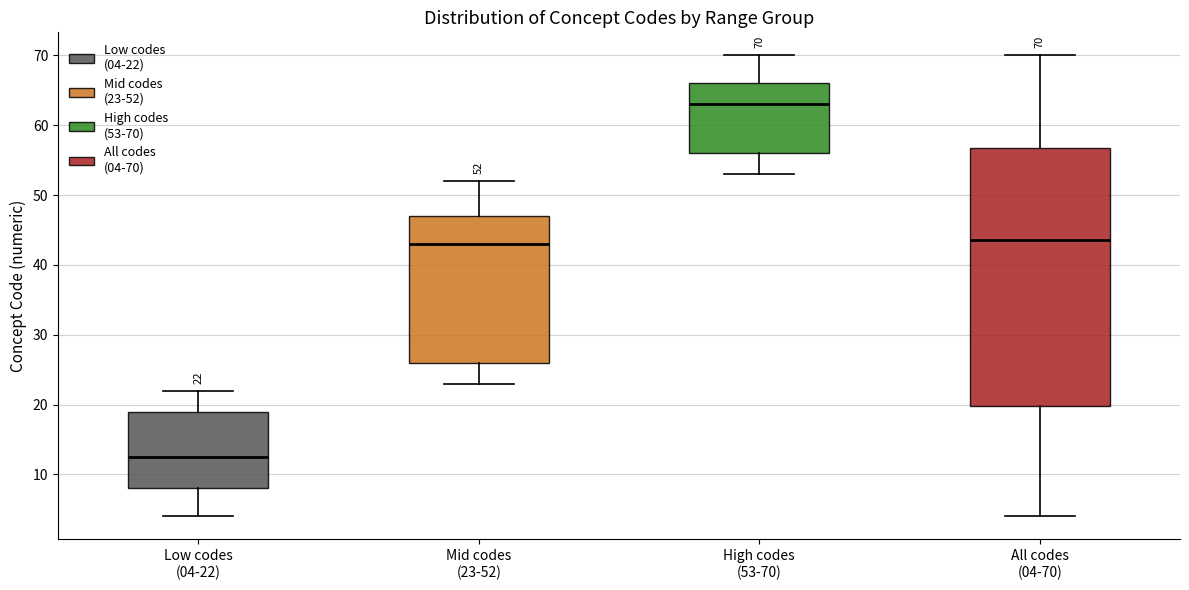

Which box is the tallest, from its lower edge to its upper edge?

All codes (04-70)